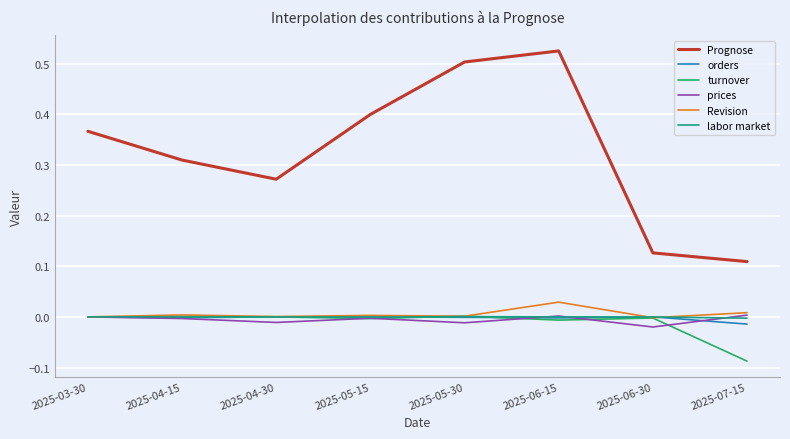

Is it true that turnover equals 0.0 at 2025-03-30?

True